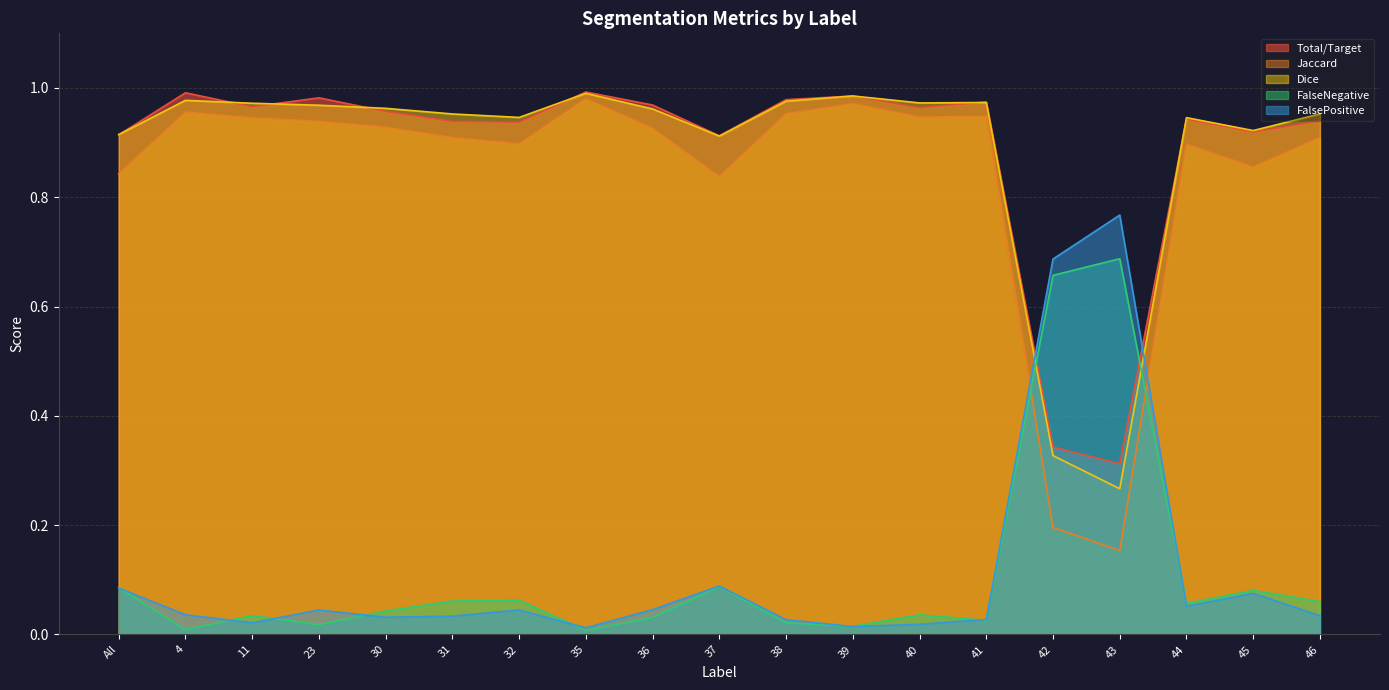

Which has a higher value, 11 or 46?

11